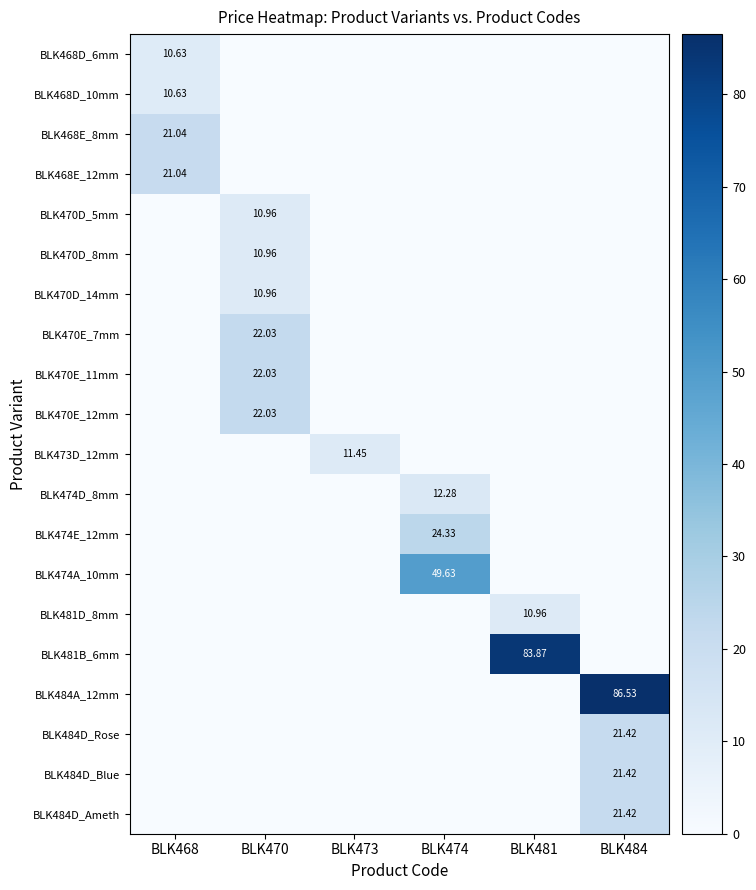

The value of BLK481B_6mm at BLK468 is 0.0. True or false?

True